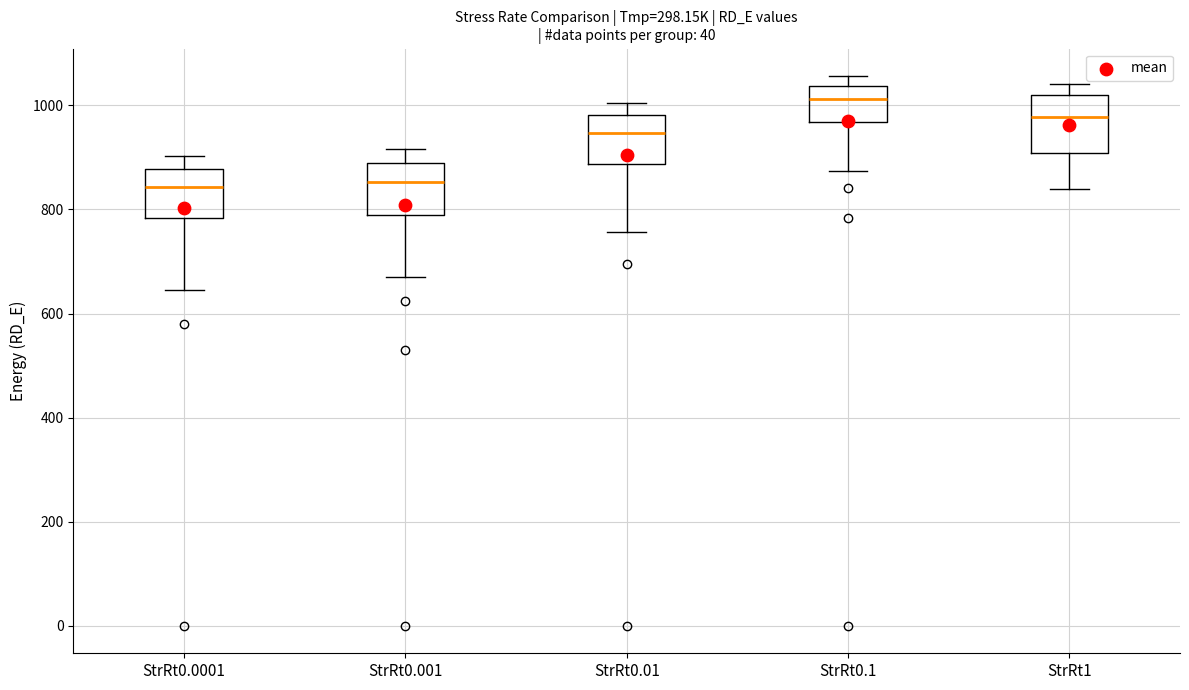

Reading left to right, read every box against the y-axis: the position of its median line, the range the box covers, and the ends of its whiskers. The values are not printed on the chart, so give them approximately, as read against the axis.

StrRt0.0001: median 840, box 780 to 880, whiskers 640 to 900
StrRt0.001: median 860, box 780 to 880, whiskers 660 to 920
StrRt0.01: median 940, box 880 to 980, whiskers 760 to 1000
StrRt0.1: median 1020, box 960 to 1040, whiskers 880 to 1060
StrRt1: median 980, box 900 to 1020, whiskers 840 to 1040